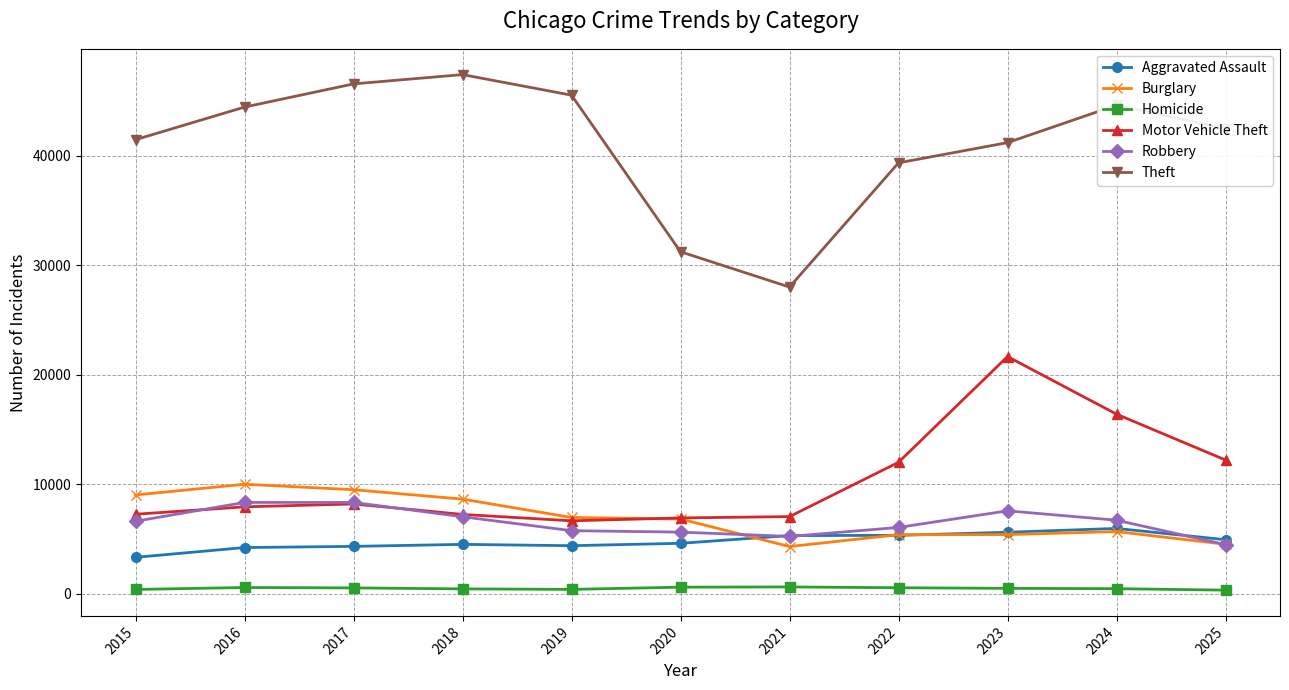

True or false: Homicide has more than 0 points higher than both neighbors.

True